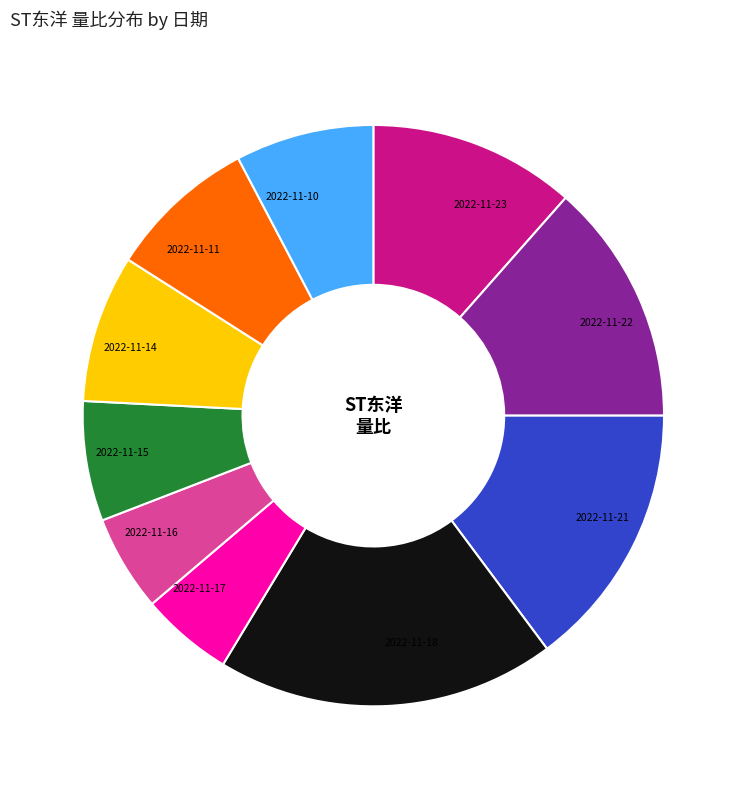

Do 2022-11-11 and 2022-11-17 together represent more than half of the pie?

No